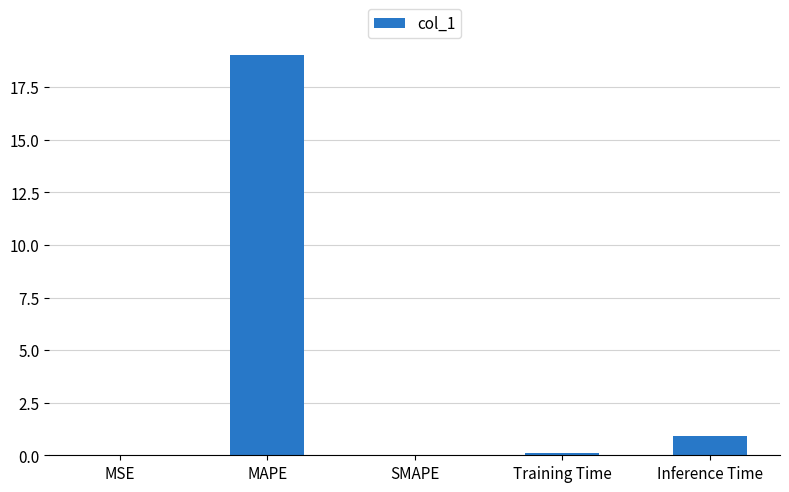

What is the greatest value displayed?

19.0